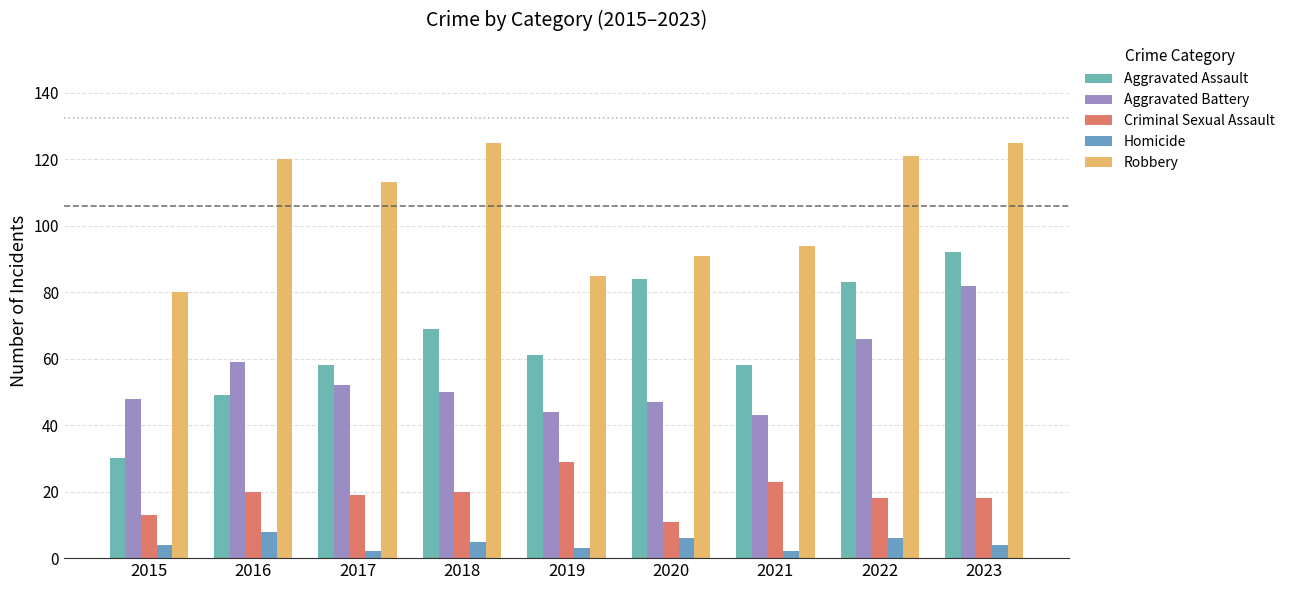

What are all the series names shown in the legend?

Aggravated Assault, Aggravated Battery, Criminal Sexual Assault, Homicide, Robbery